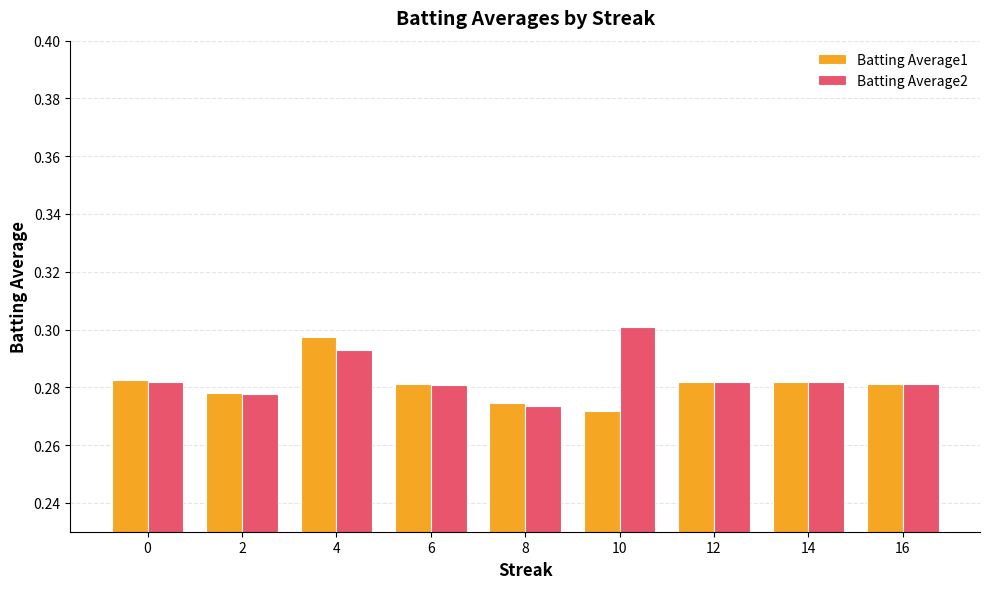

Which series has the largest total across all categories?

Batting Average2